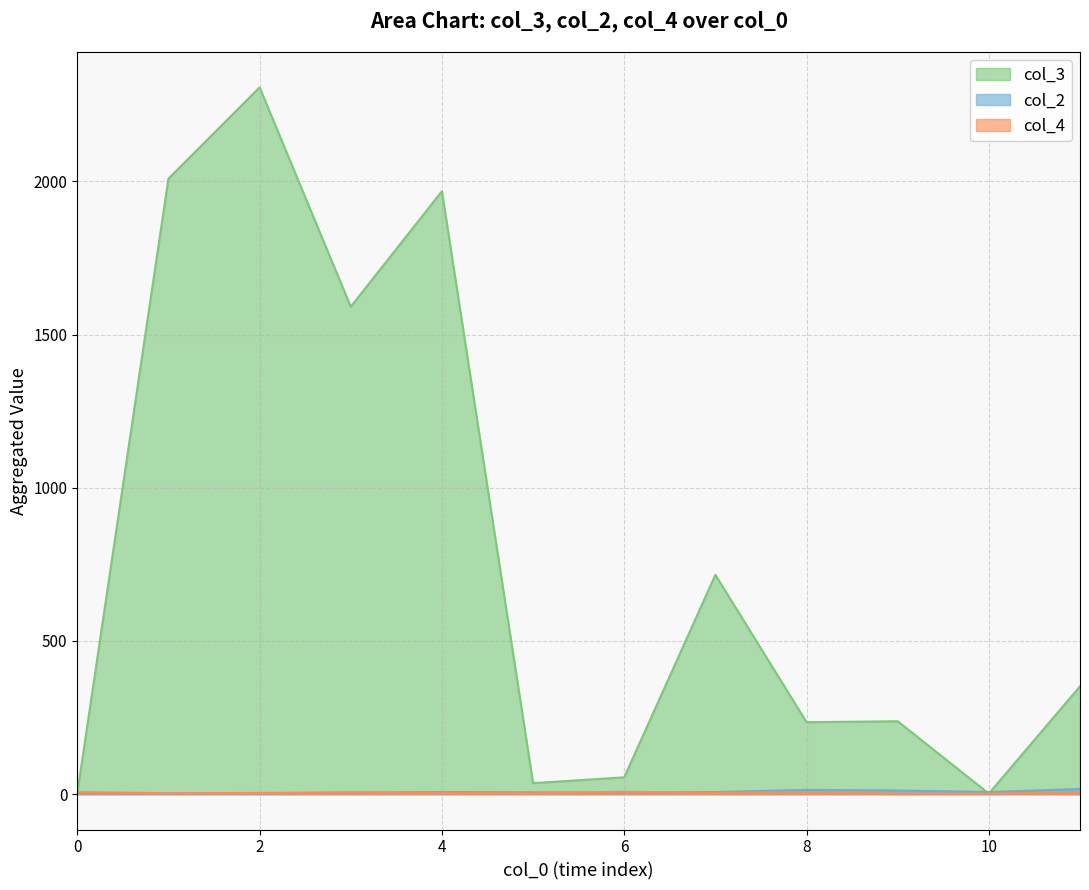

At how many categories does at least one series exceed 190?

8